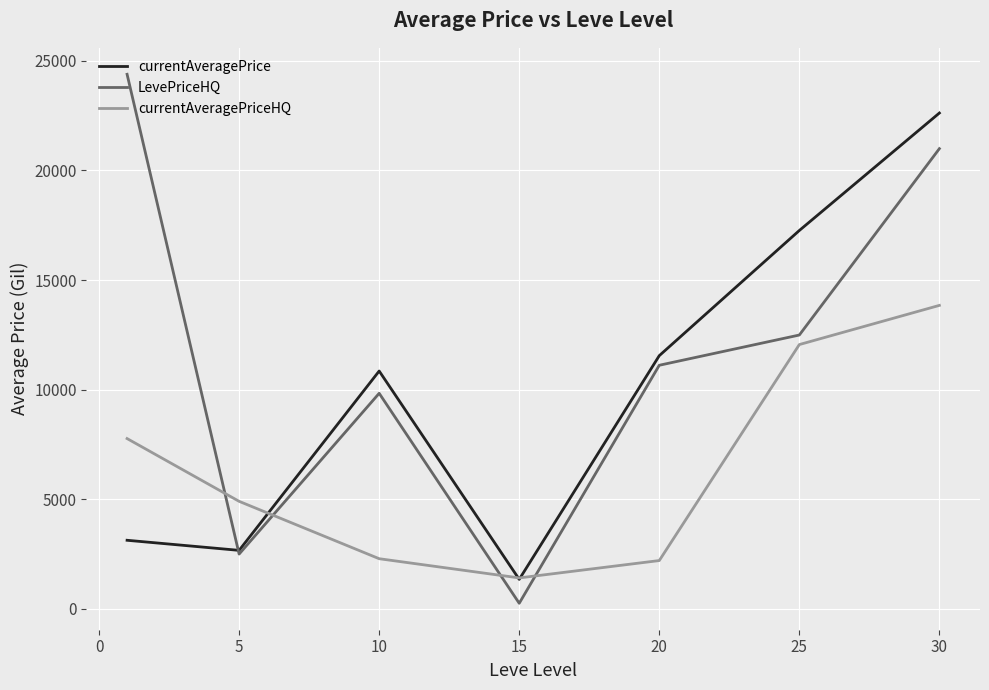

What is the sum of all LevePriceHQ values?

81572.6